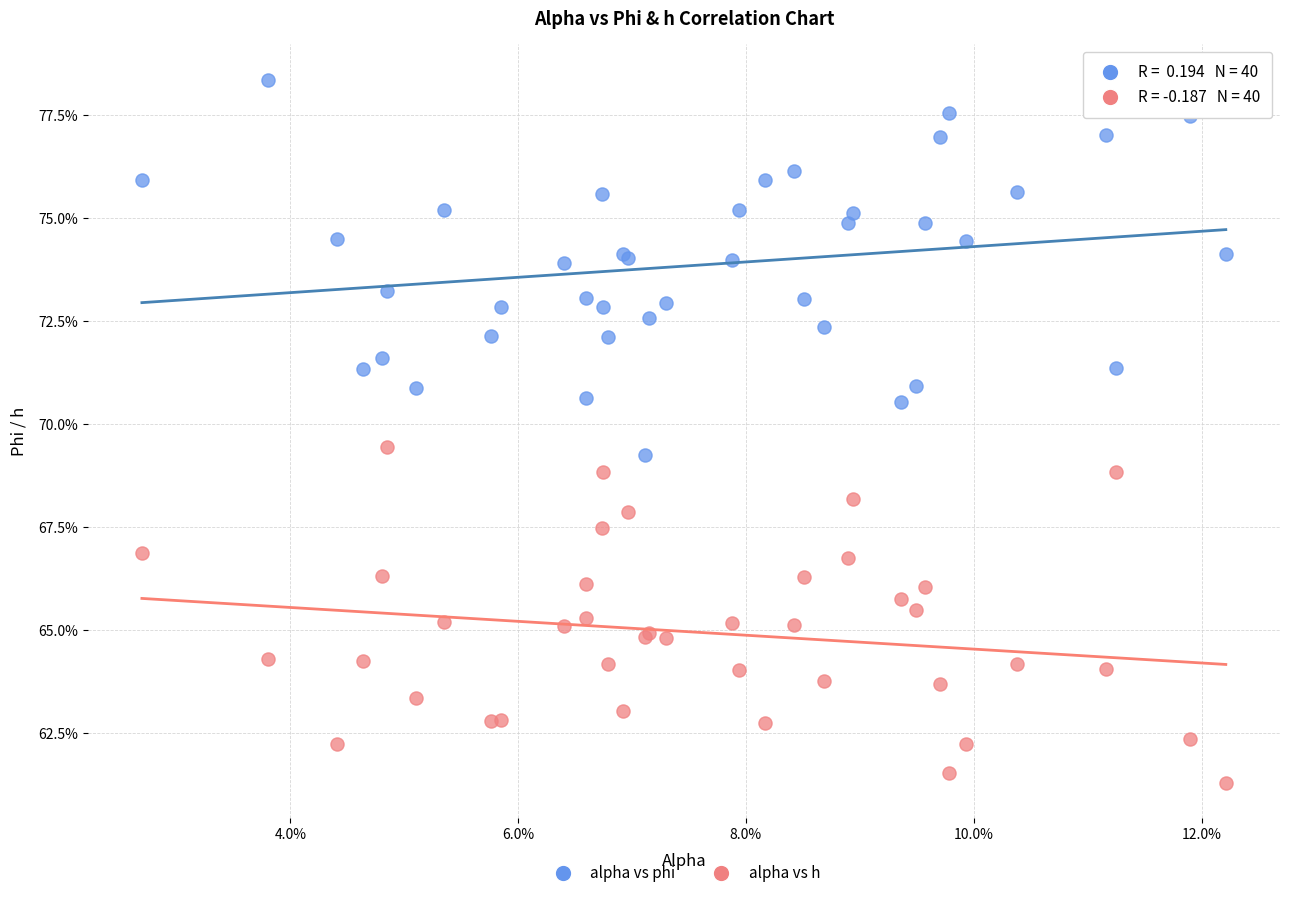

What are all the series names shown in the legend?

alpha vs phi, alpha vs h